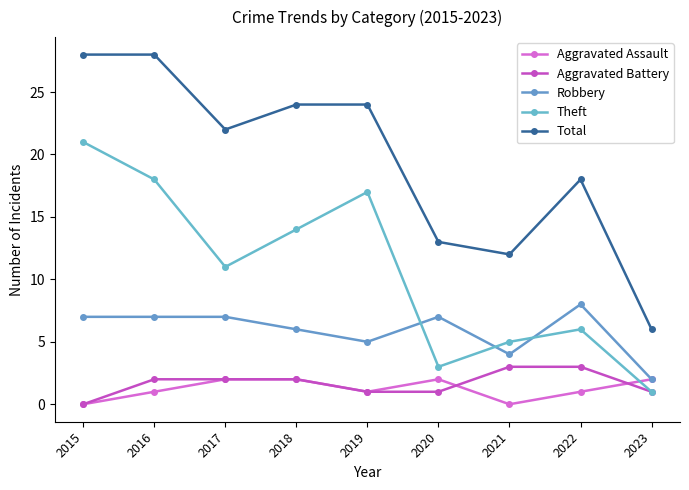

What is the difference between the highest and lowest values at 2017?

20